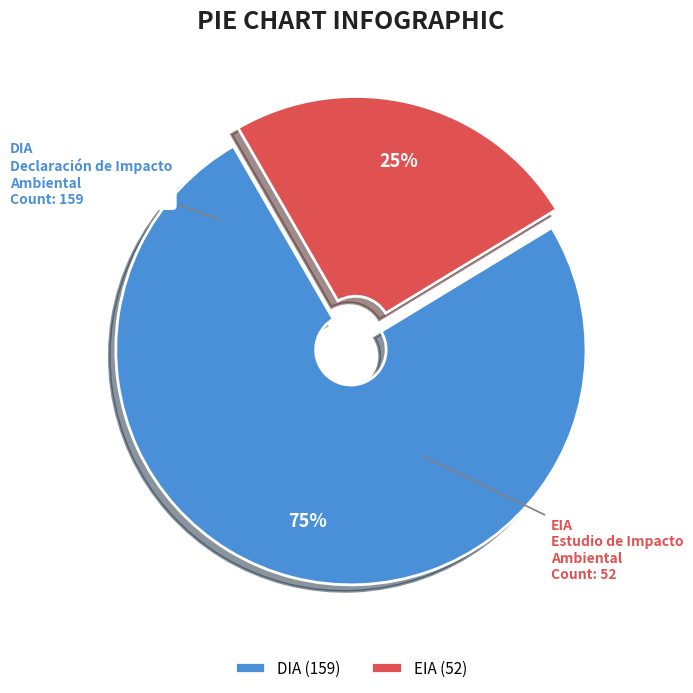

Which category has the biggest portion of the pie?

DIA